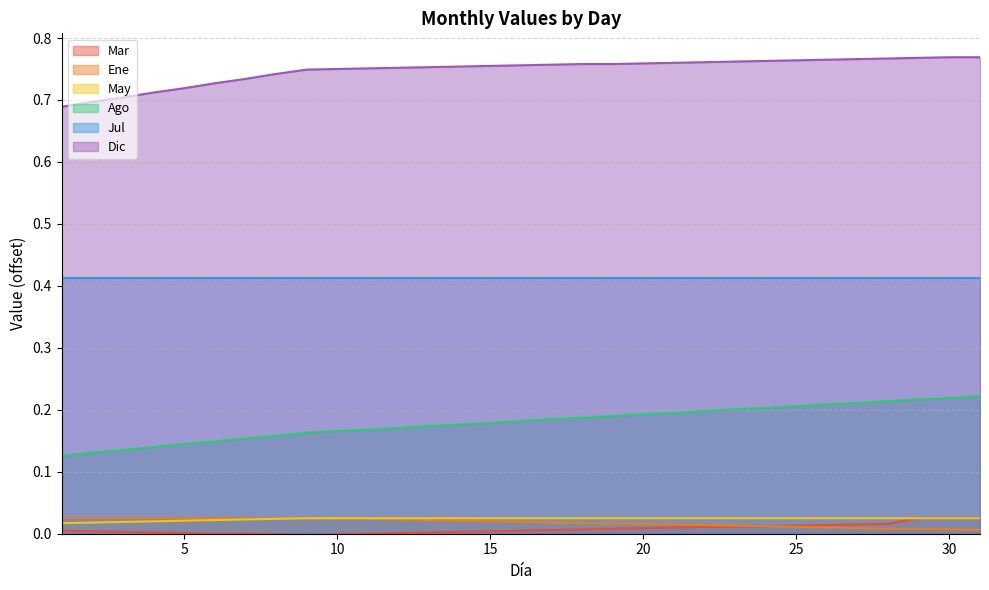

What is the highest value of the Ago series?

0.2